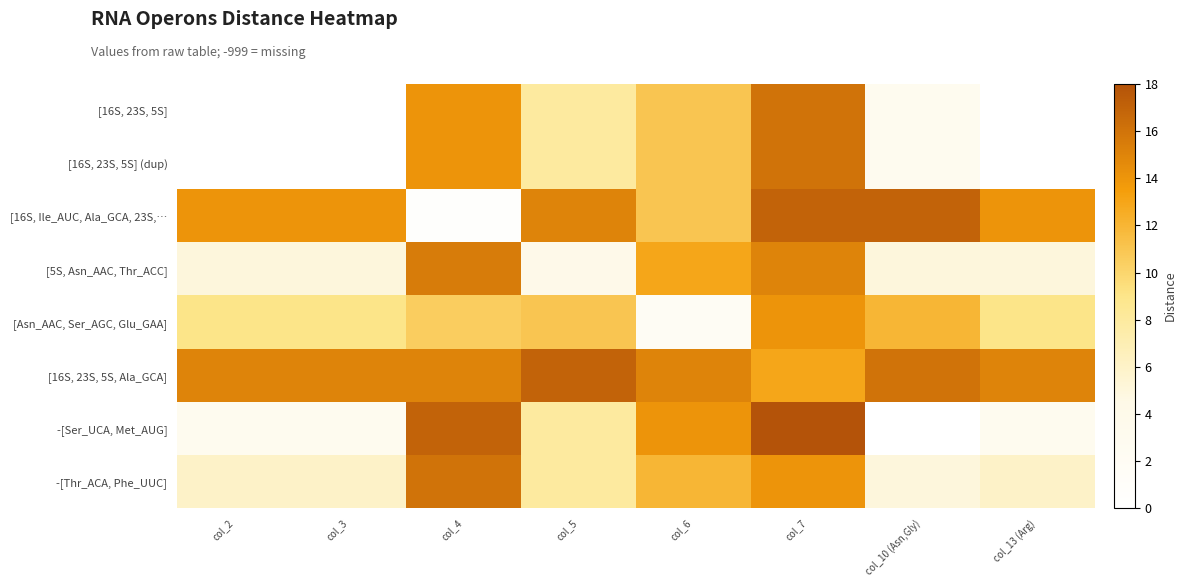

Reading left to right, transcribe all the data shown in this chart.

[16S, 23S, 5S]: col_2=0.0	col_3=0.0	col_4=14.0	col_5=8.0	col_6=11.0	col_7=16.0	col_10 (Asn,Gly)=3.0	col_13 (Arg)=0.0
[16S, 23S, 5S] (dup): col_2=0.0	col_3=0.0	col_4=14.0	col_5=8.0	col_6=11.0	col_7=16.0	col_10 (Asn,Gly)=3.0	col_13 (Arg)=0.0
[16S, Ile_AUC, Ala_GCA, 23S,…: col_2=14.0	col_3=14.0	col_4=0.5	col_5=15.0	col_6=11.0	col_7=17.0	col_10 (Asn,Gly)=17.0	col_13 (Arg)=14.0
[5S, Asn_AAC, Thr_ACC]: col_2=5.0	col_3=5.0	col_4=15.5	col_5=4.0	col_6=13.0	col_7=15.0	col_10 (Asn,Gly)=5.0	col_13 (Arg)=5.0
[Asn_AAC, Ser_AGC, Glu_GAA]: col_2=9.0	col_3=9.0	col_4=10.5	col_5=11.0	col_6=2.0	col_7=14.0	col_10 (Asn,Gly)=12.0	col_13 (Arg)=9.0
[16S, 23S, 5S, Ala_GCA]: col_2=15.0	col_3=15.0	col_4=15.0	col_5=17.0	col_6=15.0	col_7=13.0	col_10 (Asn,Gly)=16.0	col_13 (Arg)=15.0
-[Ser_UCA, Met_AUG]: col_2=3.0	col_3=3.0	col_4=17.0	col_5=8.0	col_6=14.0	col_7=18.0	col_10 (Asn,Gly)=0.0	col_13 (Arg)=3.0
-[Thr_ACA, Phe_UUC]: col_2=6.0	col_3=6.0	col_4=16.0	col_5=8.0	col_6=12.0	col_7=14.0	col_10 (Asn,Gly)=5.0	col_13 (Arg)=6.0